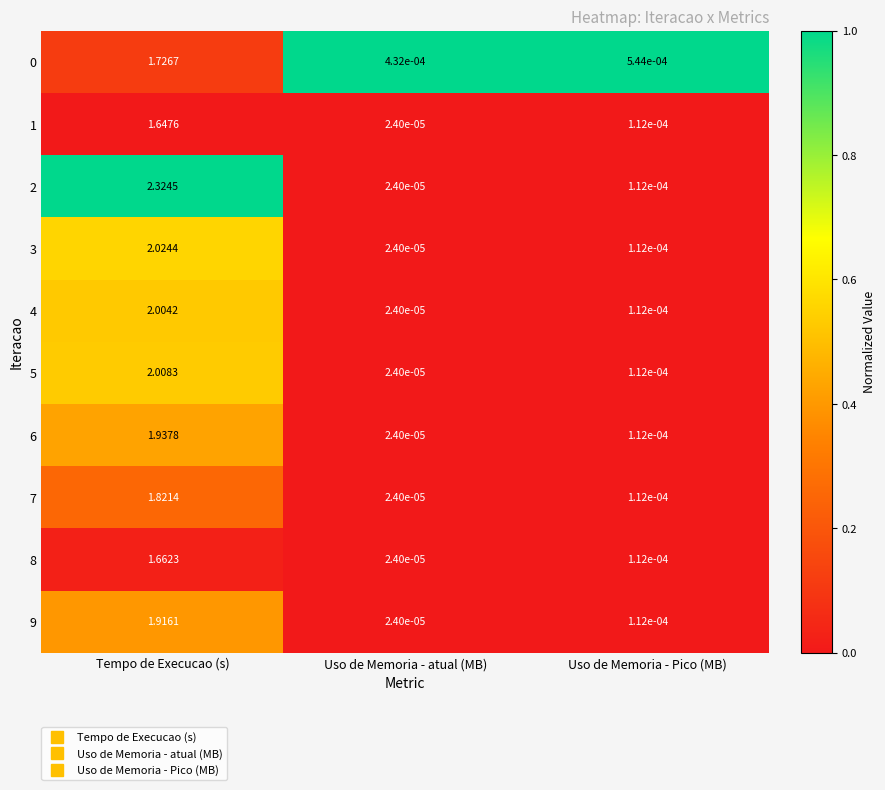

Rank the categories by 4 value from highest to lowest.

Tempo de Execucao (s), Uso de Memoria - Pico (MB), Uso de Memoria - atual (MB)